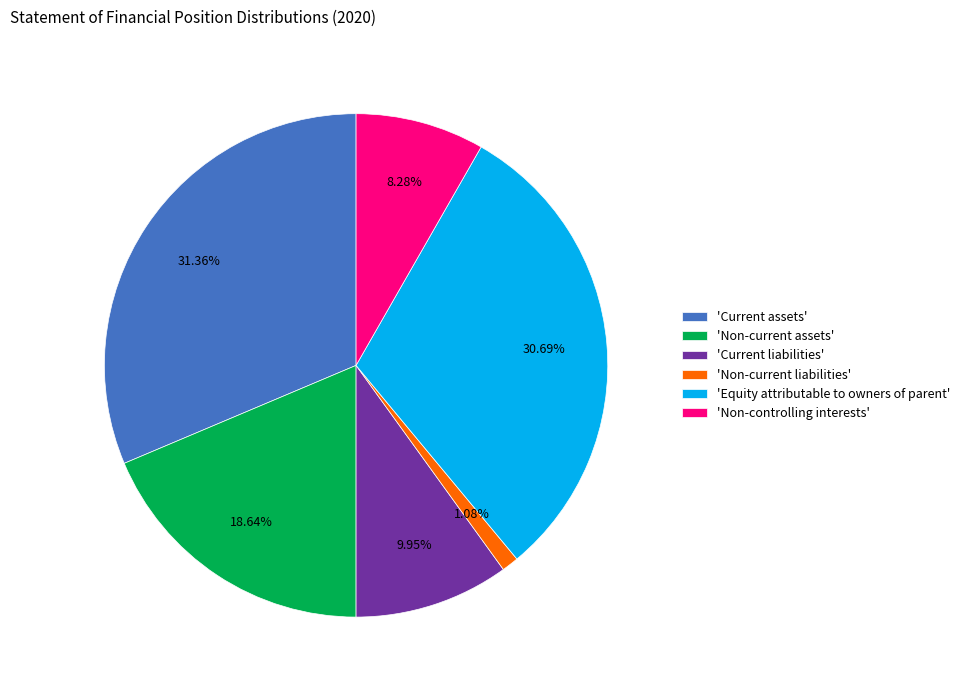

Does any single category account for the majority?

No